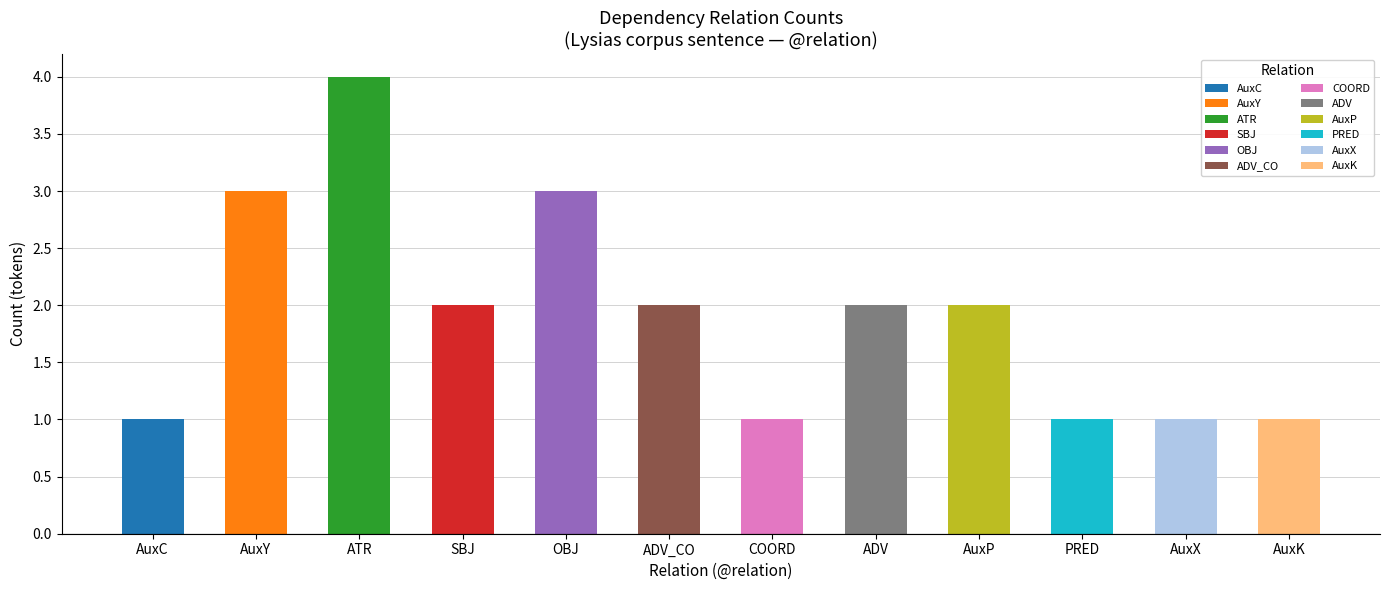

What is the sum of the values at ADV_CO and OBJ?

5